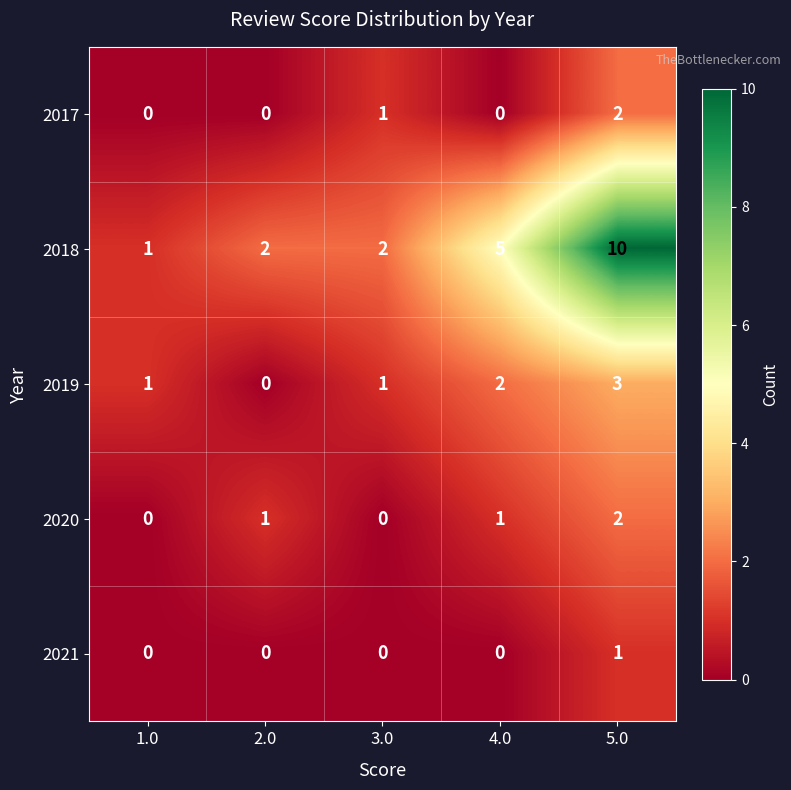

How many categories are shown in the chart?

5